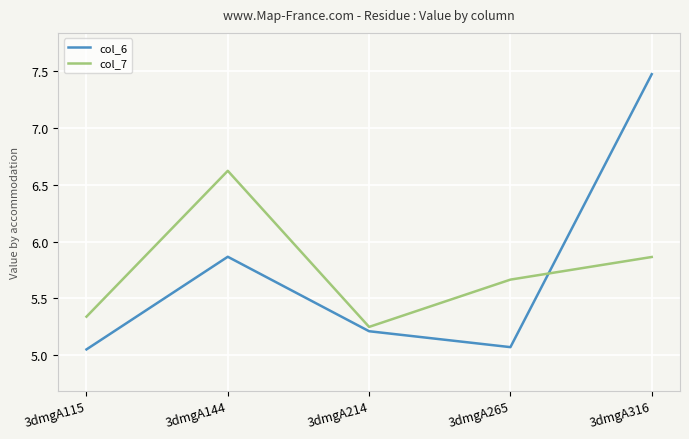

At how many categories does at least one series exceed 6?

2